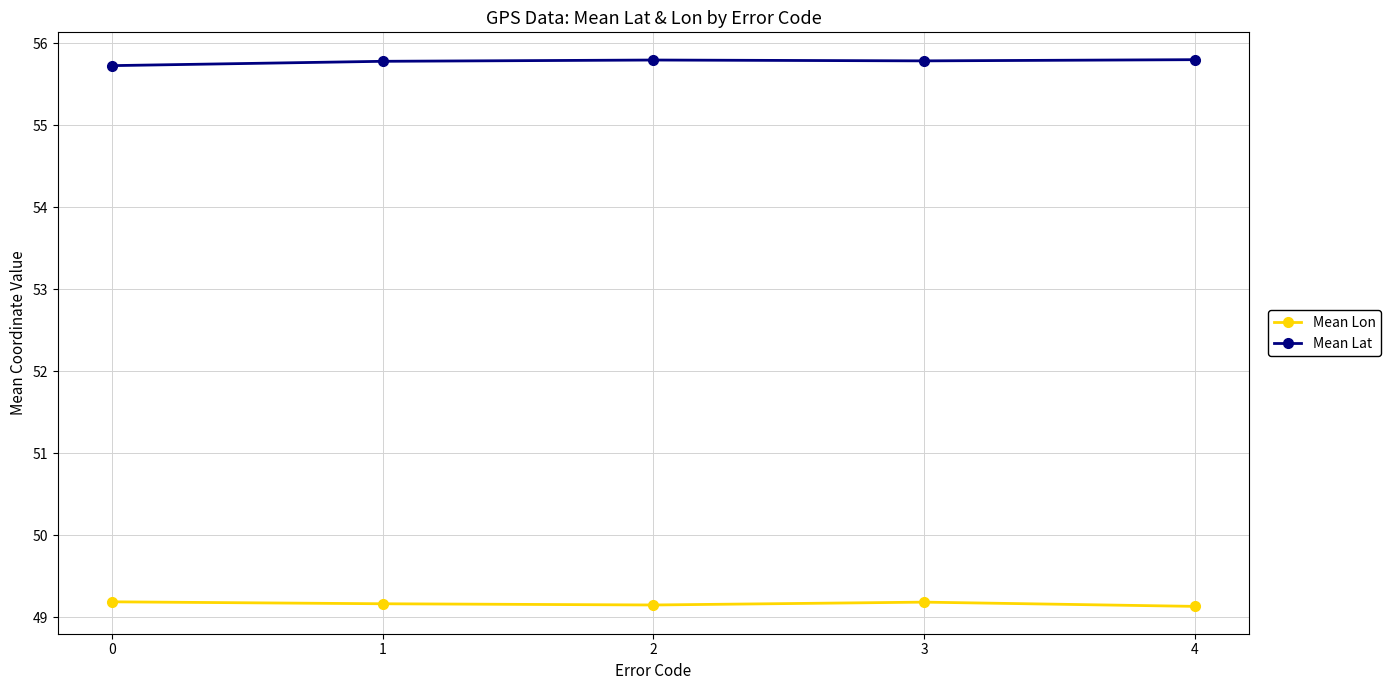

What are all the series names shown in the legend?

Mean Lon, Mean Lat